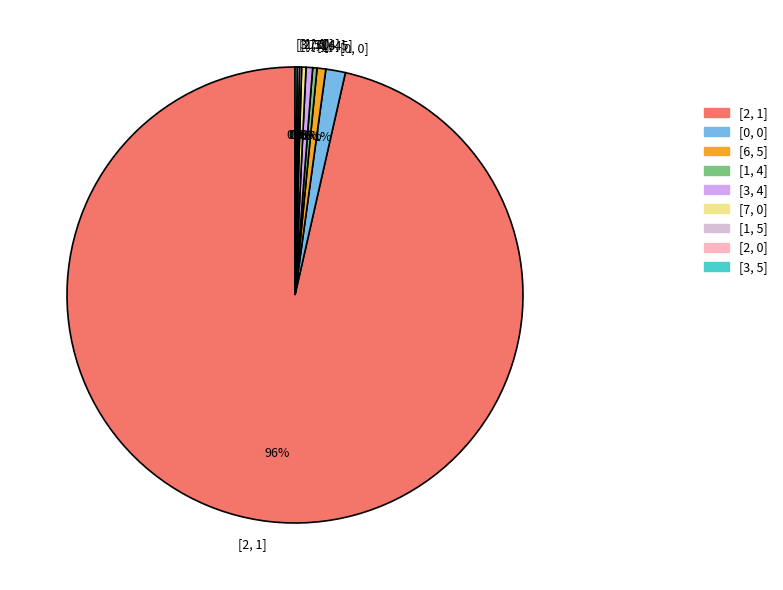

Which slice is the largest?

[2, 1]